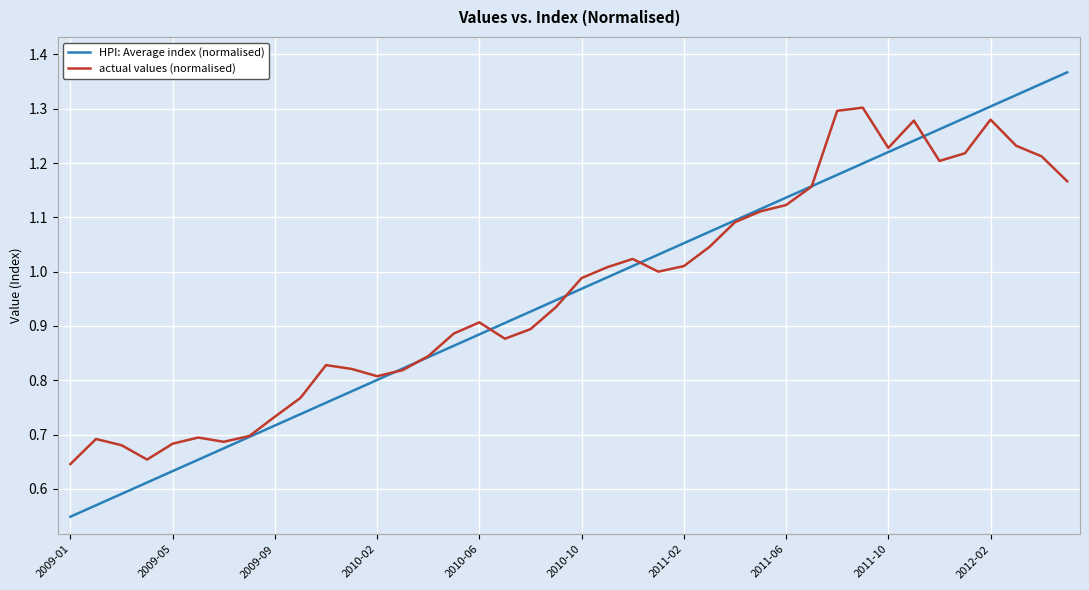

Rank the series by their maximum value, from highest to lowest.

HPI: Average index (normalised), actual values (normalised)